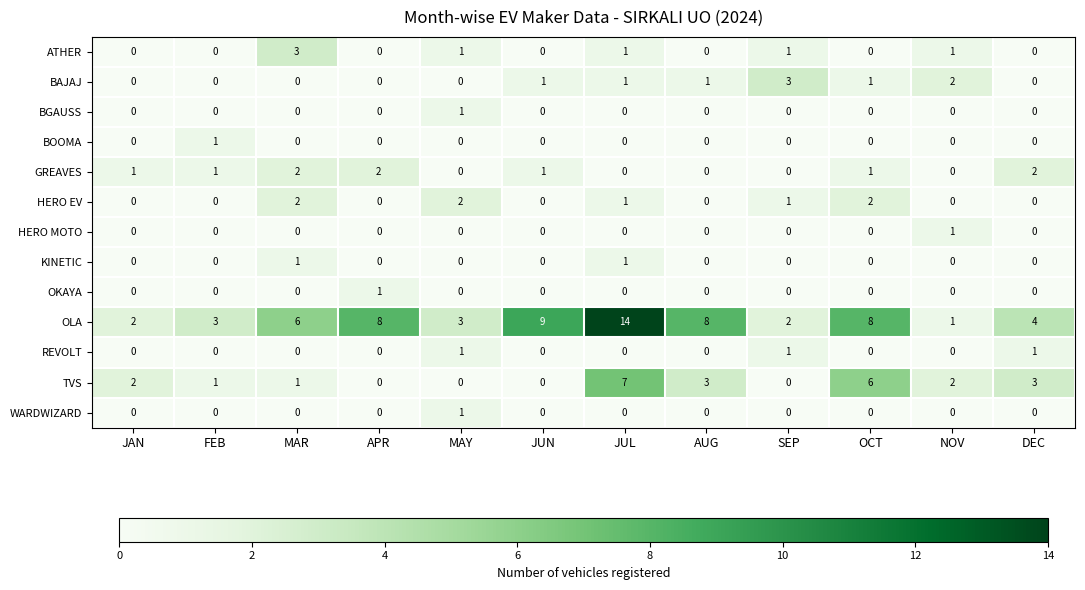

What is the maximum value shown in the chart?

14